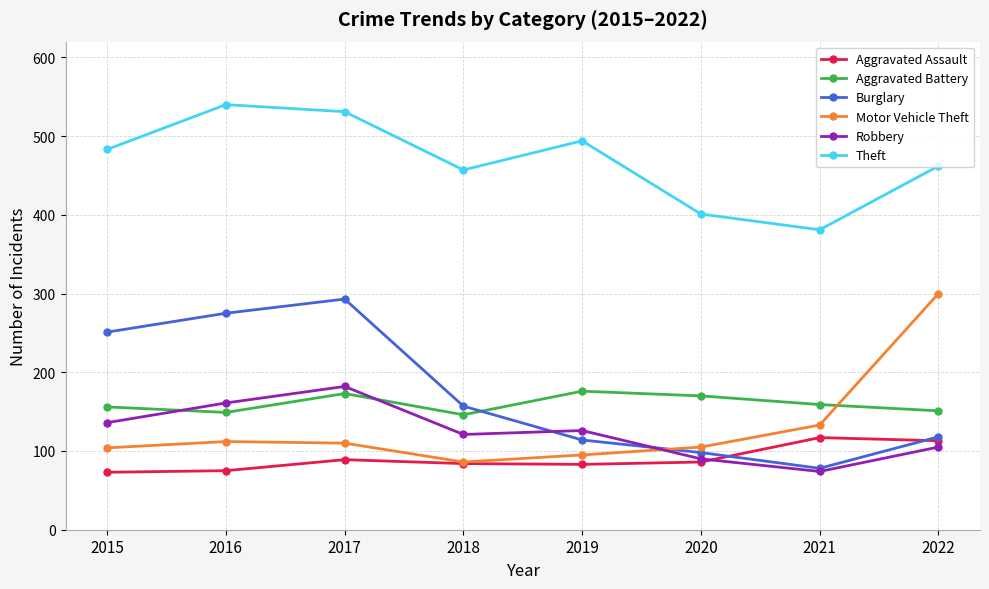

Where is the first local maximum for Robbery?

2017